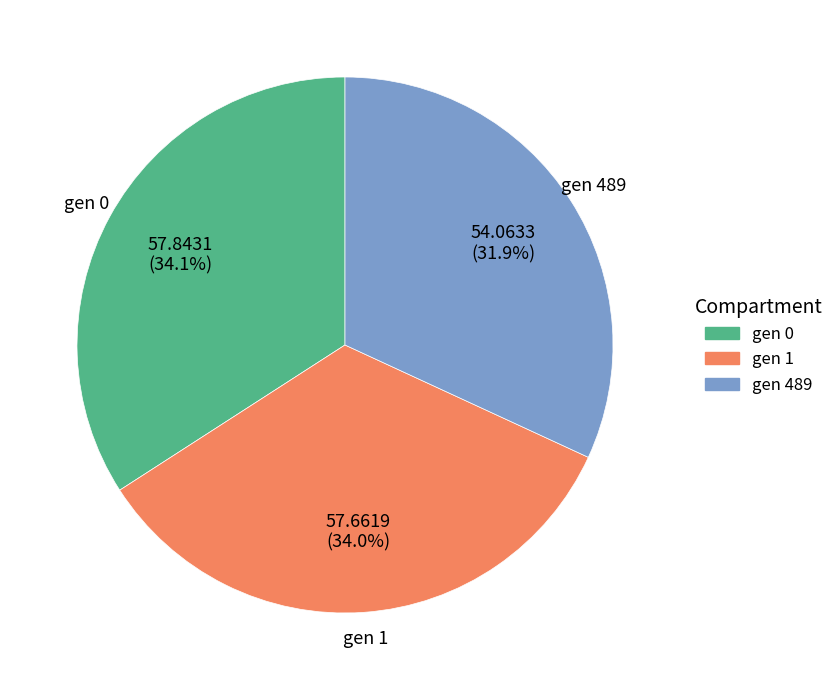

Is it true that gen 0 is 23% of the pie?

False